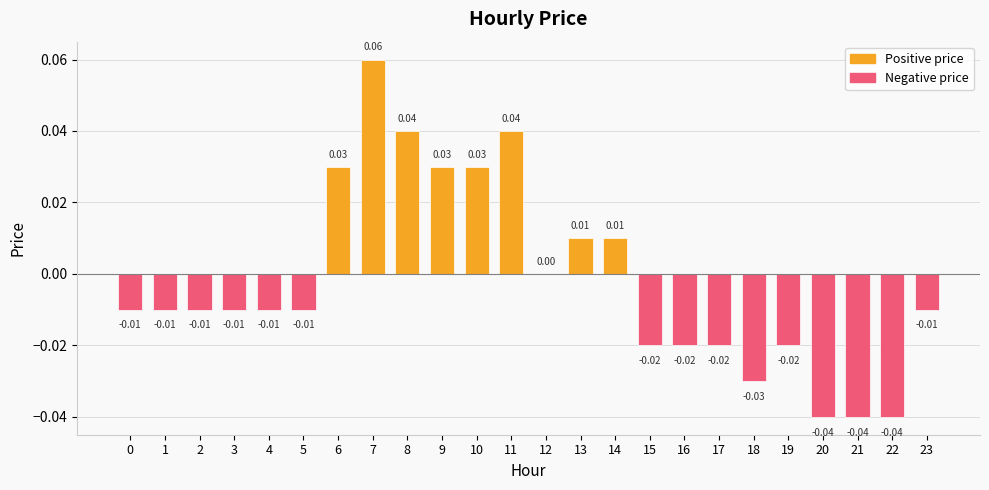

The value at 10 is 0.0. True or false?

True